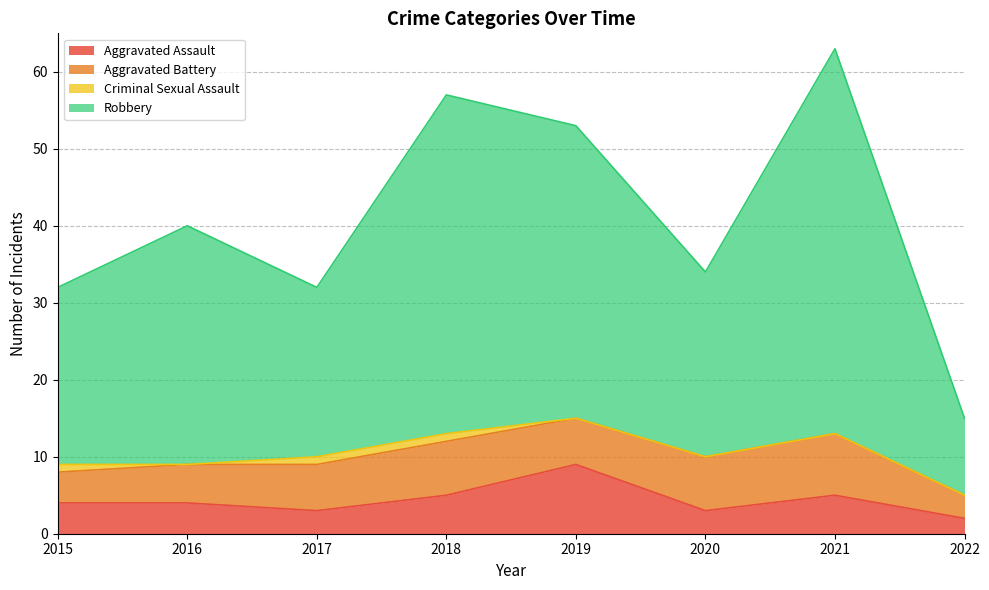

What is the difference between the maximum and minimum values in the Aggravated Assault series?

7